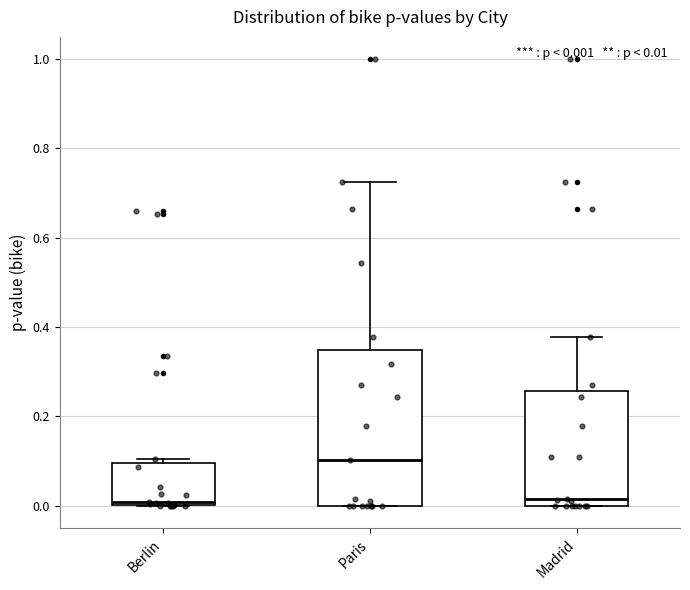

Which box's median line is the highest?

Paris